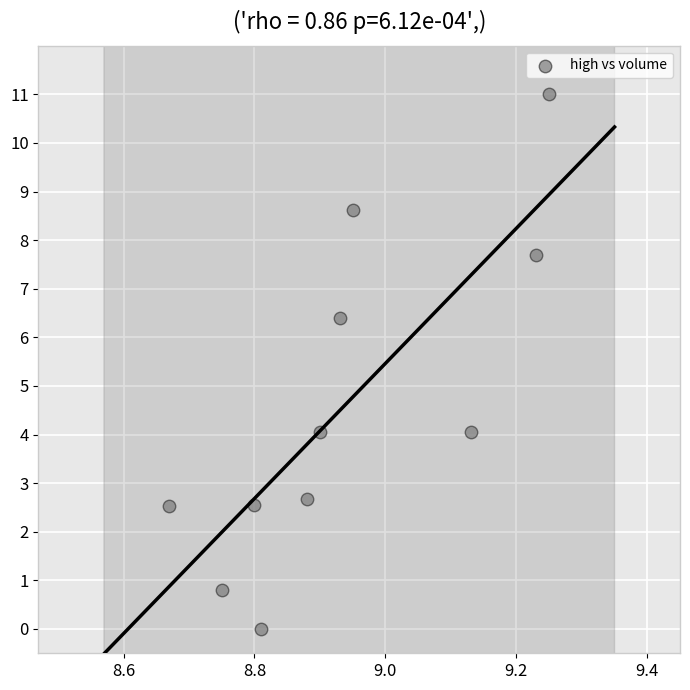

What is the average X value?

8.9